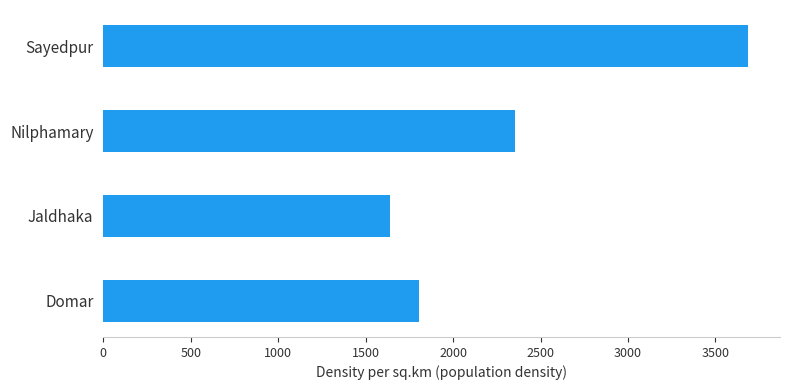

What is the difference between the maximum and second lowest values?

1877